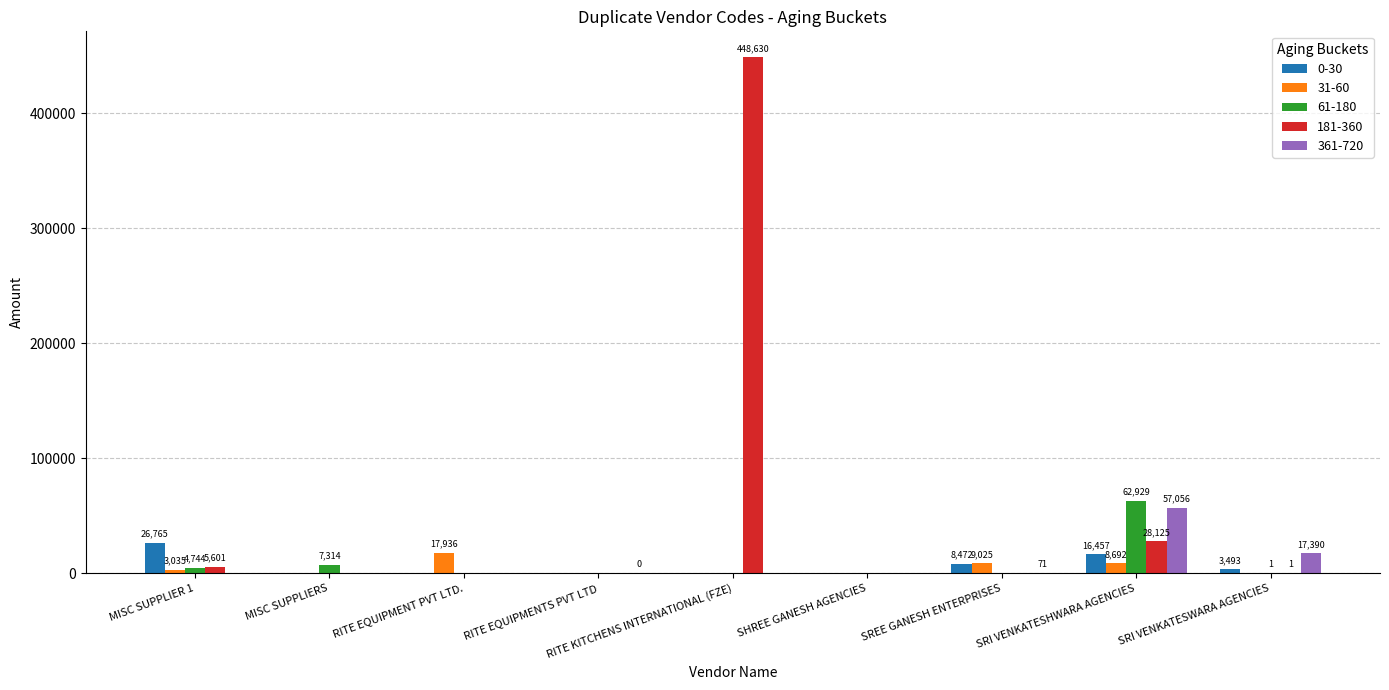

What is the highest value of the 31-60 series?

17936.0